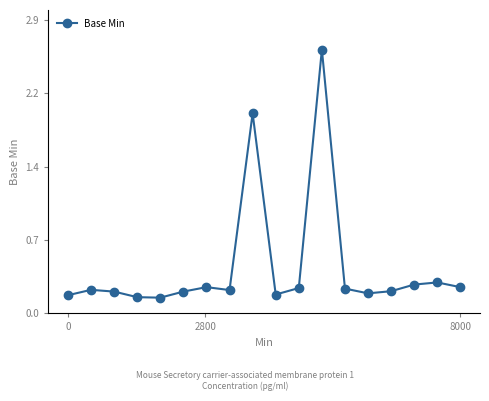

What is the value of the 8th point from the left?

0.2